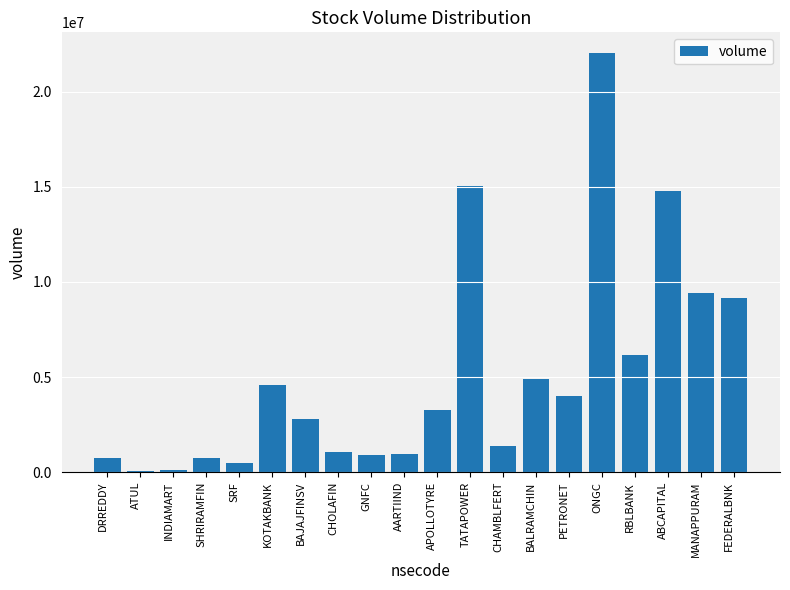

At which label does the data first exceed 3264588?

KOTAKBANK